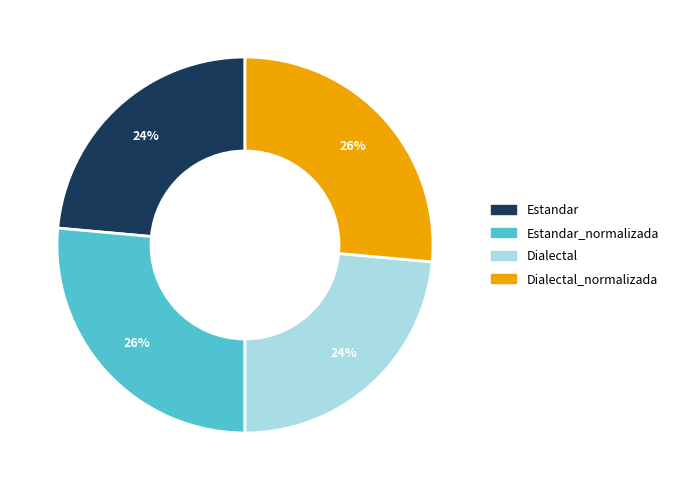

True or false: Estandar accounts for 24% of the total.

True